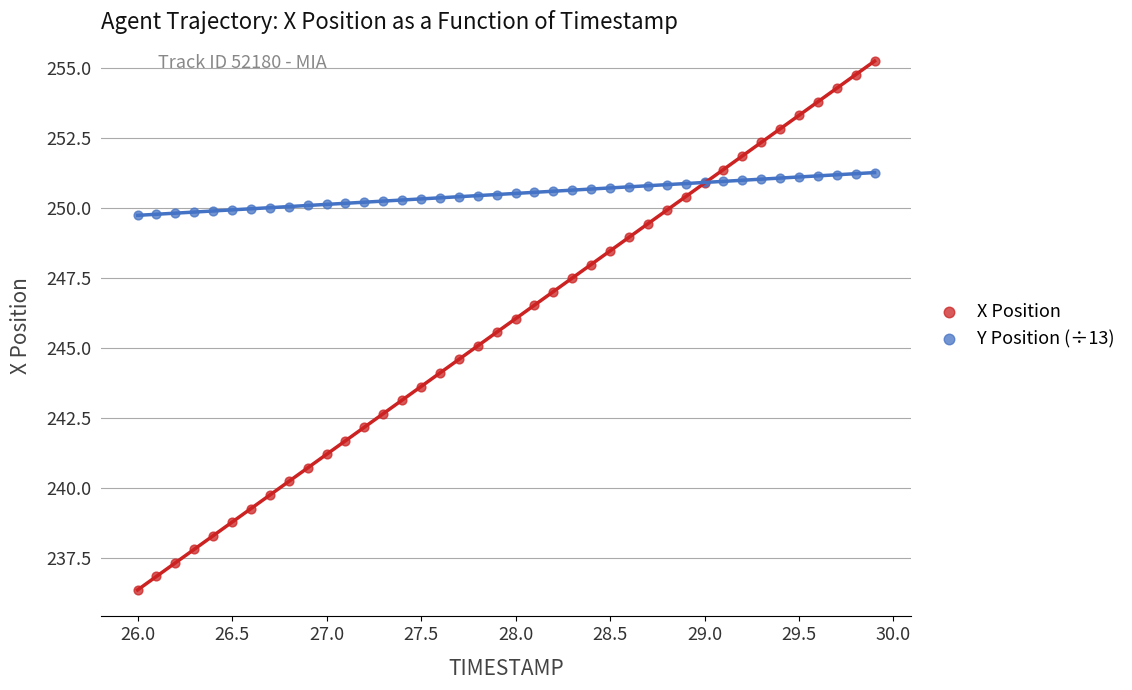

What is the X range (max minus min) for the scatter plot?

3.9